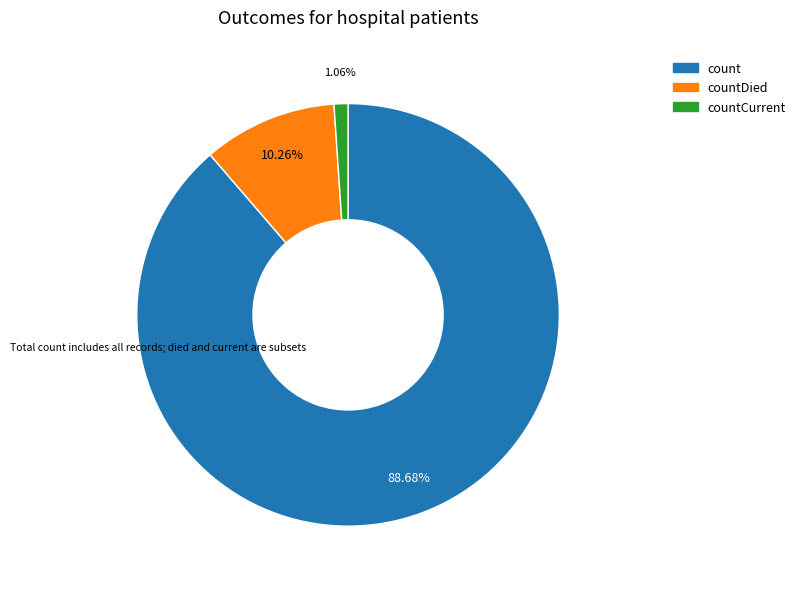

Does any single category account for the majority?

Yes